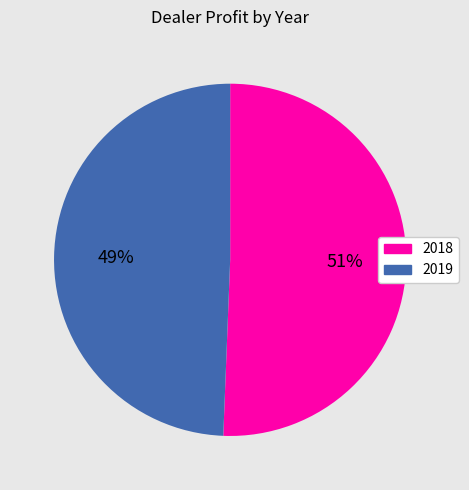

Between 2018 and 2019, which is larger?

2018